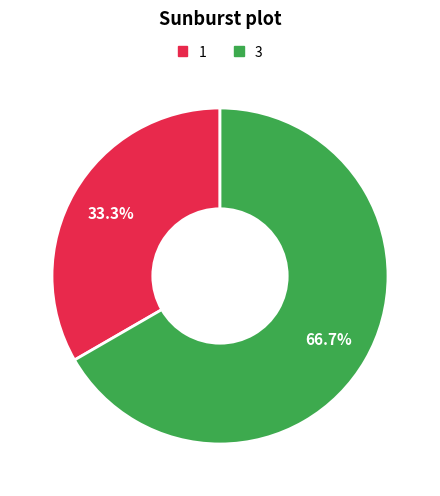

Count the number of slices in the pie.

2